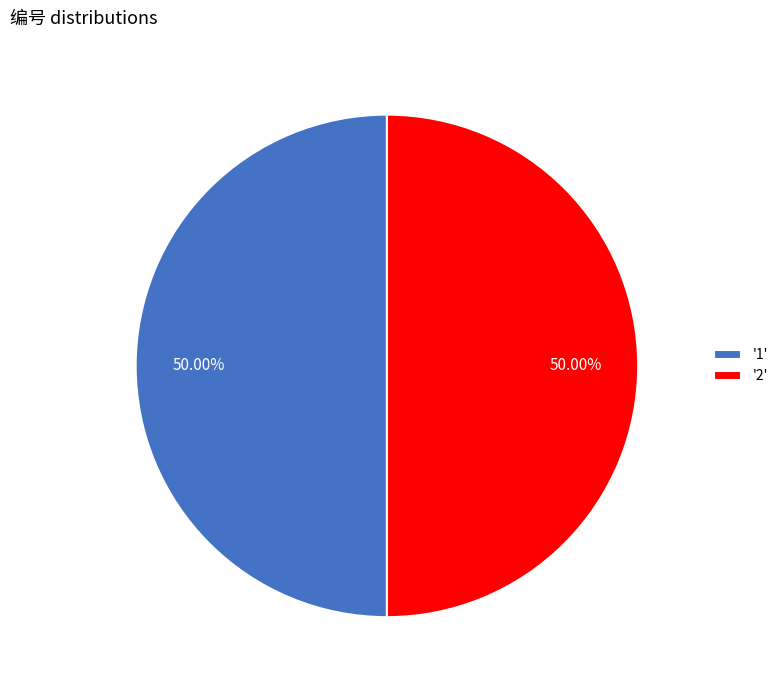

Count the number of slices in the pie.

2